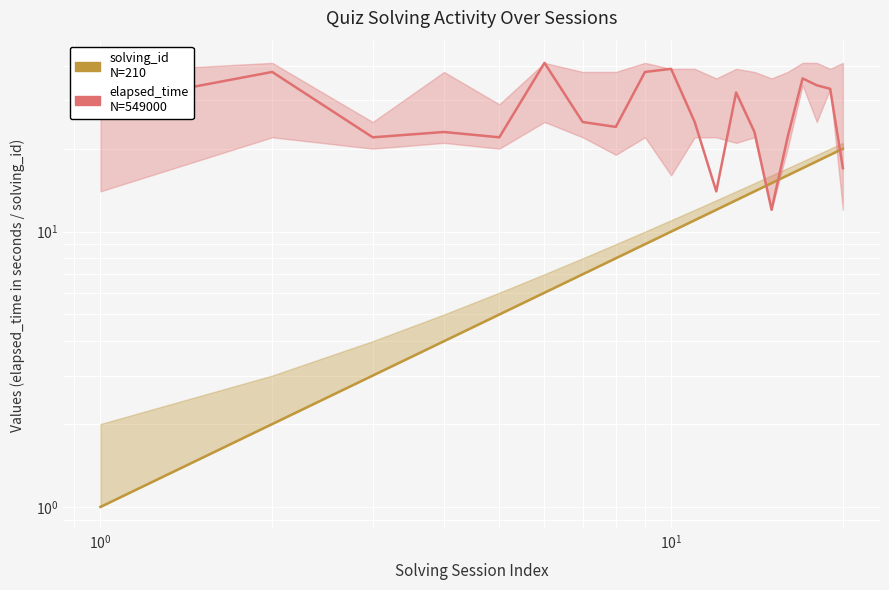

What is the total value across all series at $\mathdefault{10^{0}}$?

25